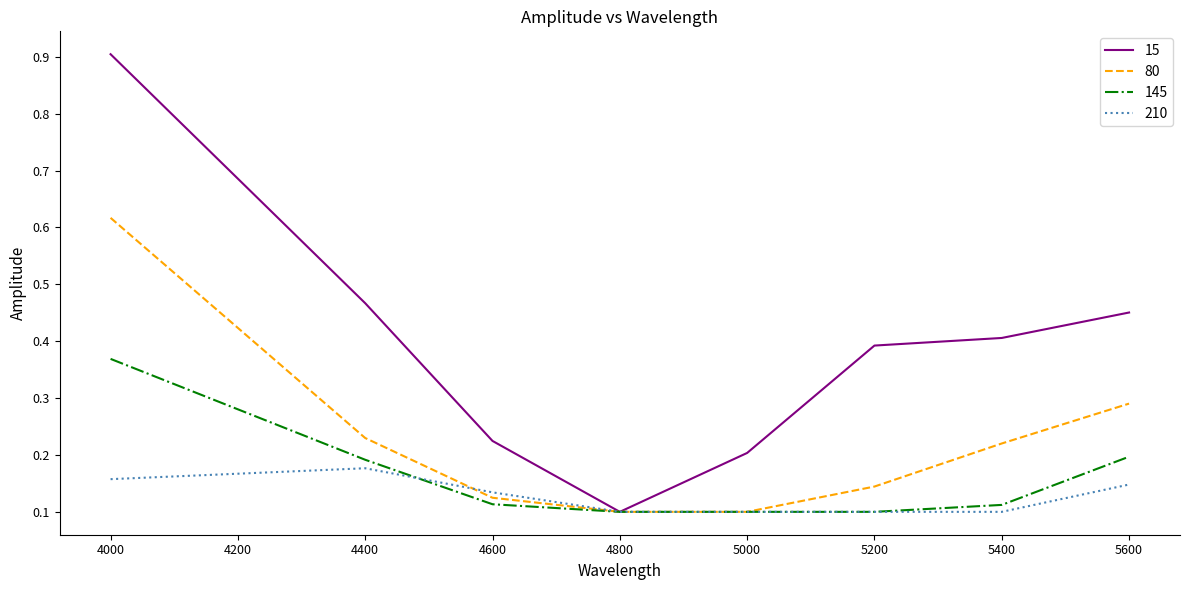

What is the maximum value shown in the chart?

0.9